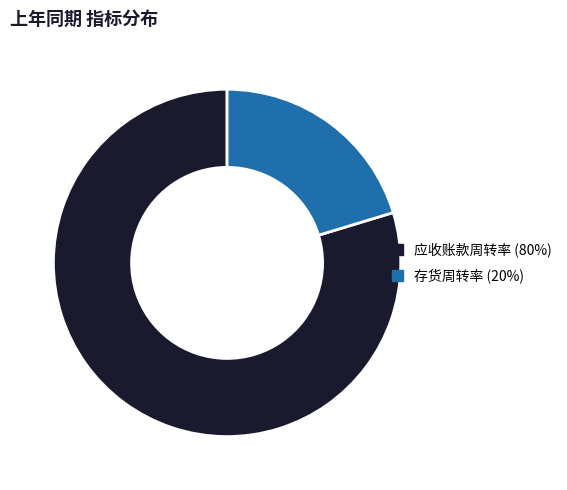

Rank the categories by value from lowest to highest.

存货周转率, 应收账款周转率